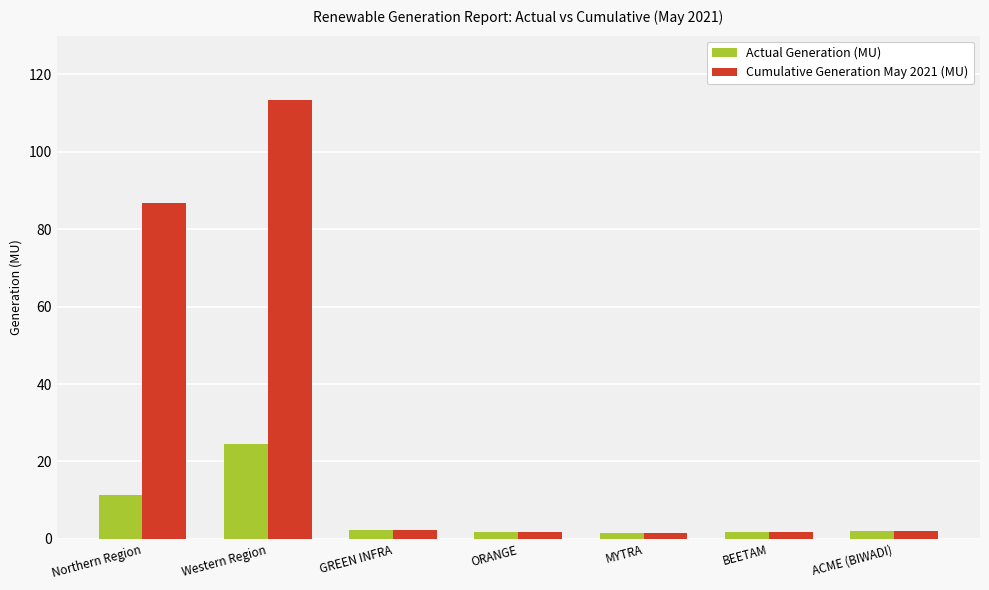

What is the maximum value for Actual Generation (MU)?

24.6